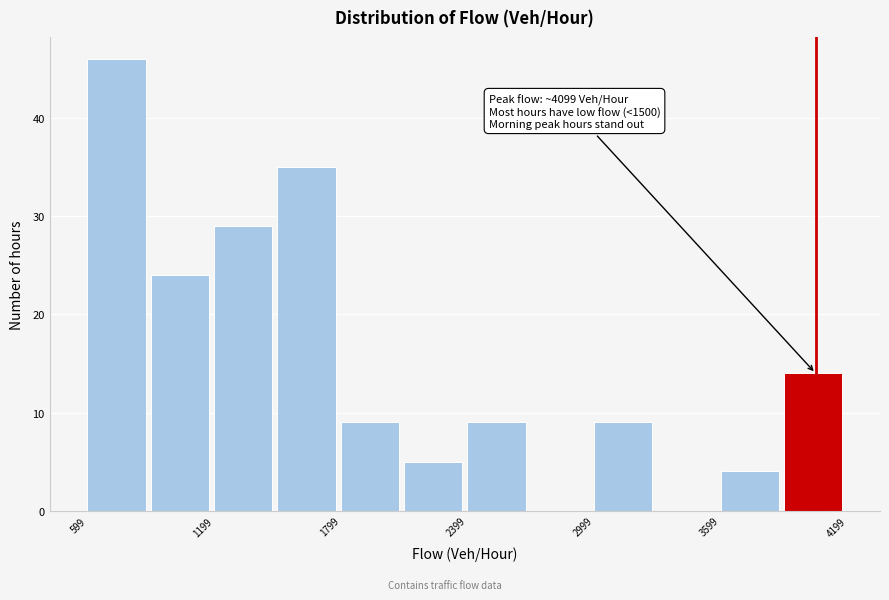

Around what value on the x-axis is the tallest bar? Give the approximate position of its centre, as read against the axis.

700